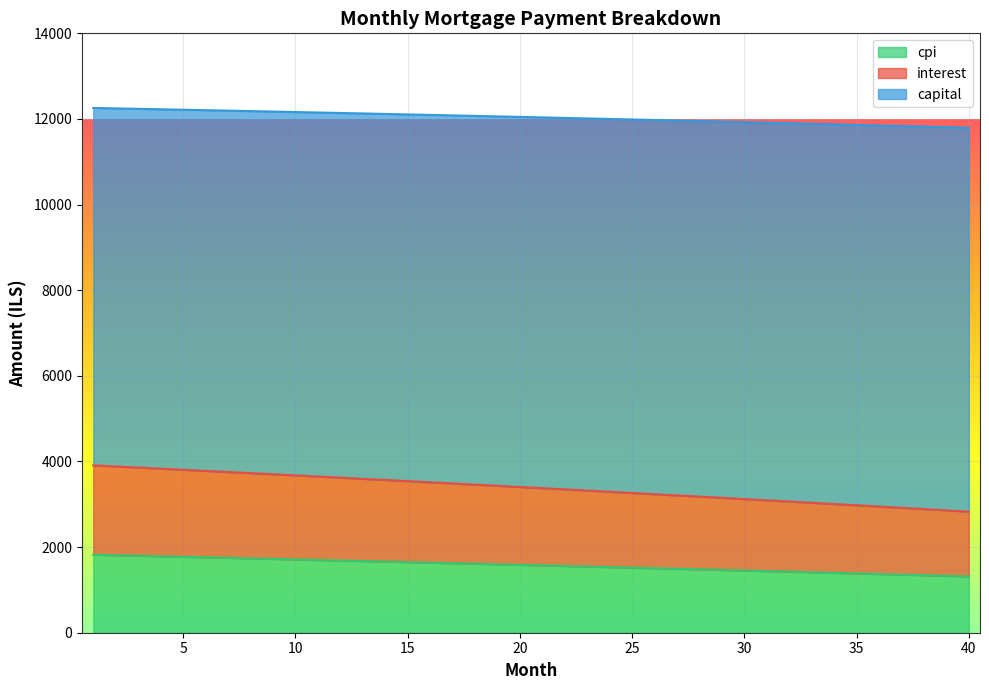

True or false: capital and interest intersect in this chart.

False